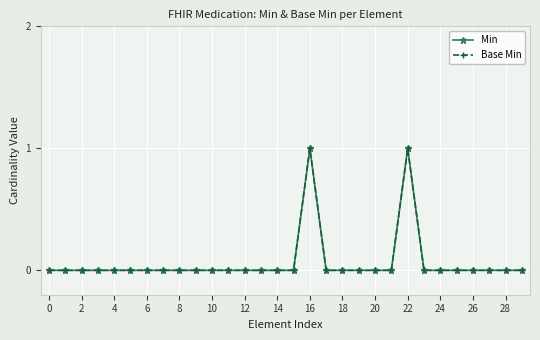

What is the label of the 22nd point from the left?

21